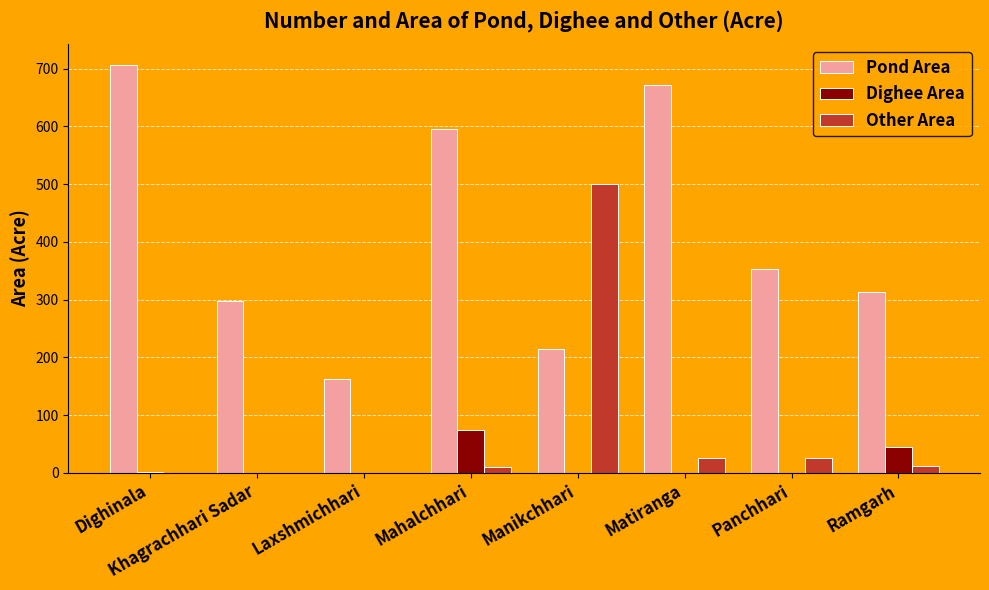

How many series are shown in this chart?

3